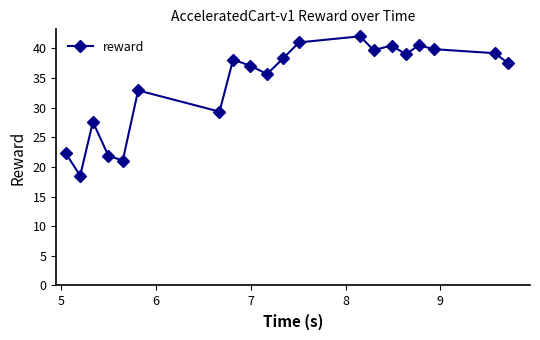

What is the smallest value displayed?

18.5